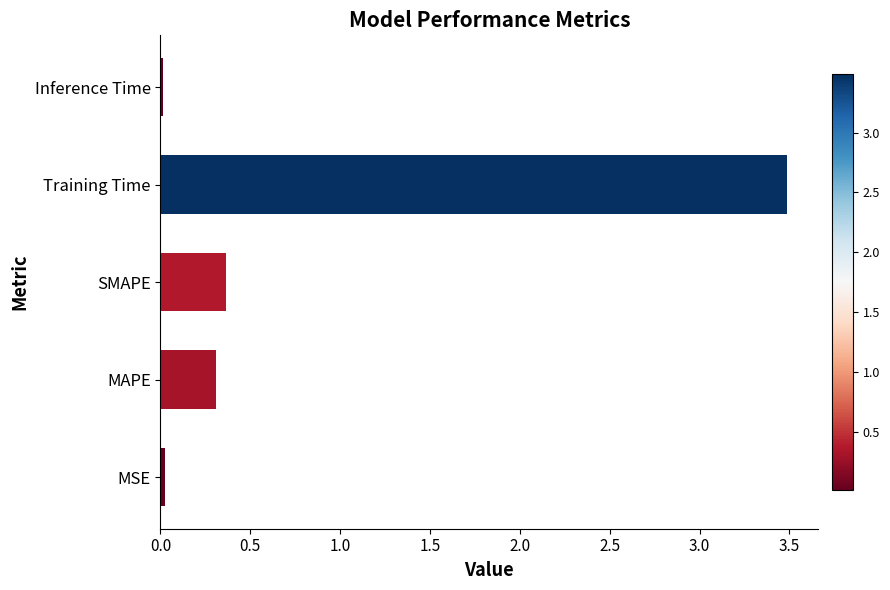

True or false: the data shows 0.0 at MSE.

True